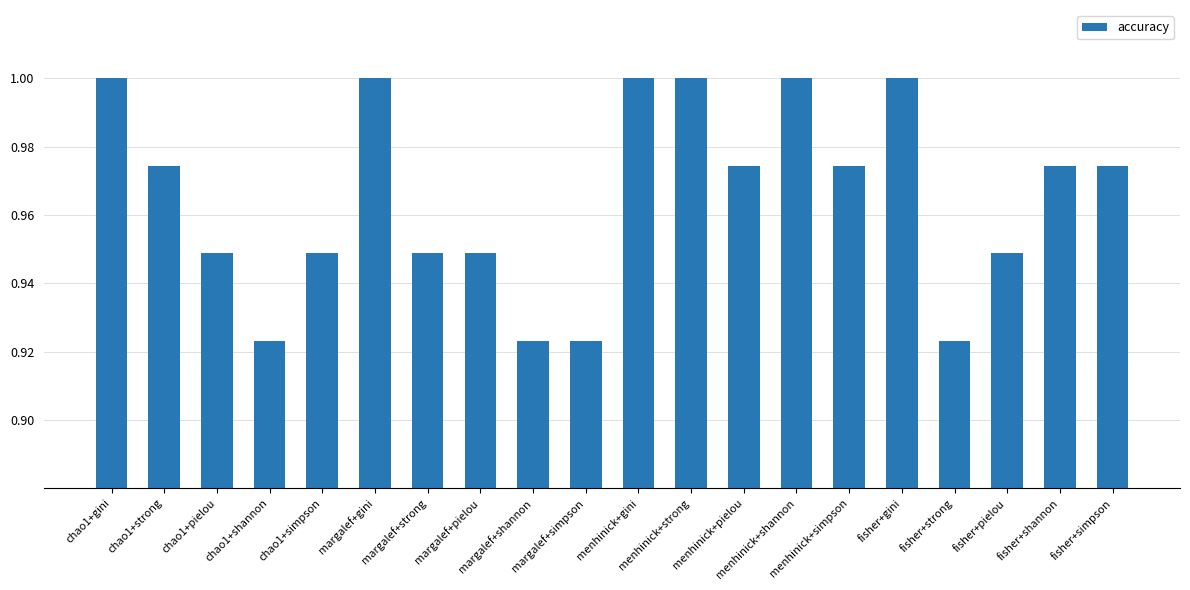

What value does the data have at menhinick+strong?

1.0